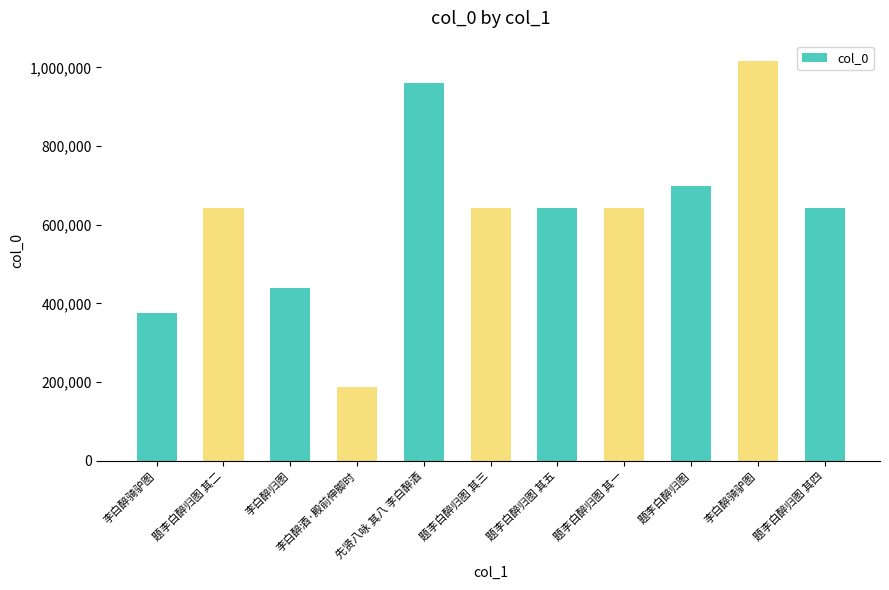

Count the number of data series in this chart.

1